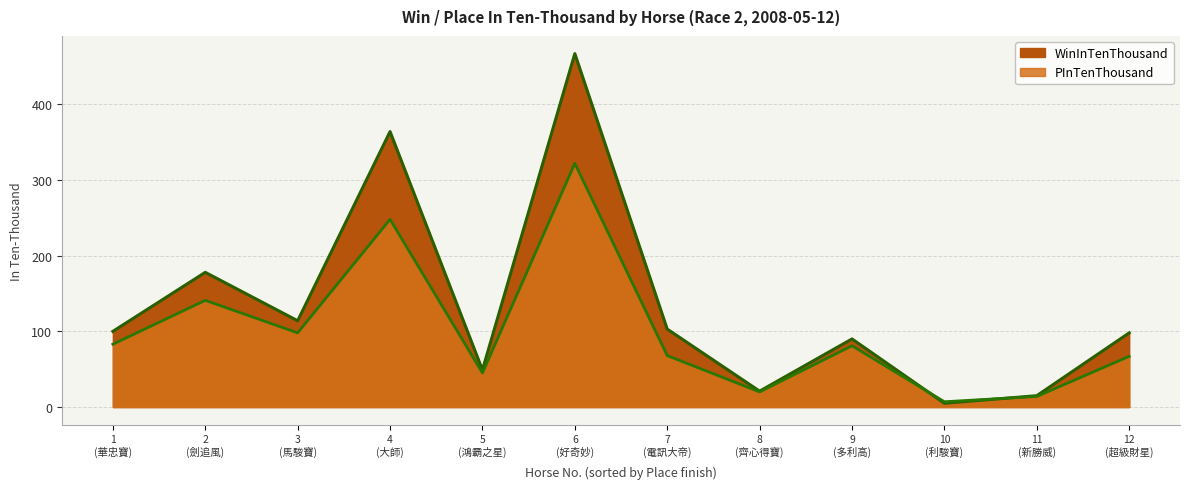

In WinInTenThousand, how many points are lower than both neighbors (excluding endpoints)?

4